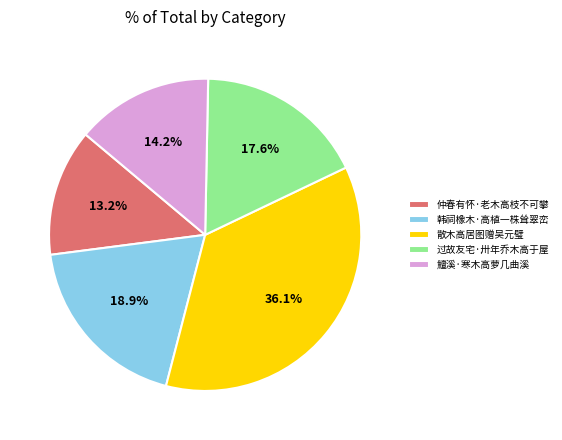

Is there a majority slice in this chart?

No